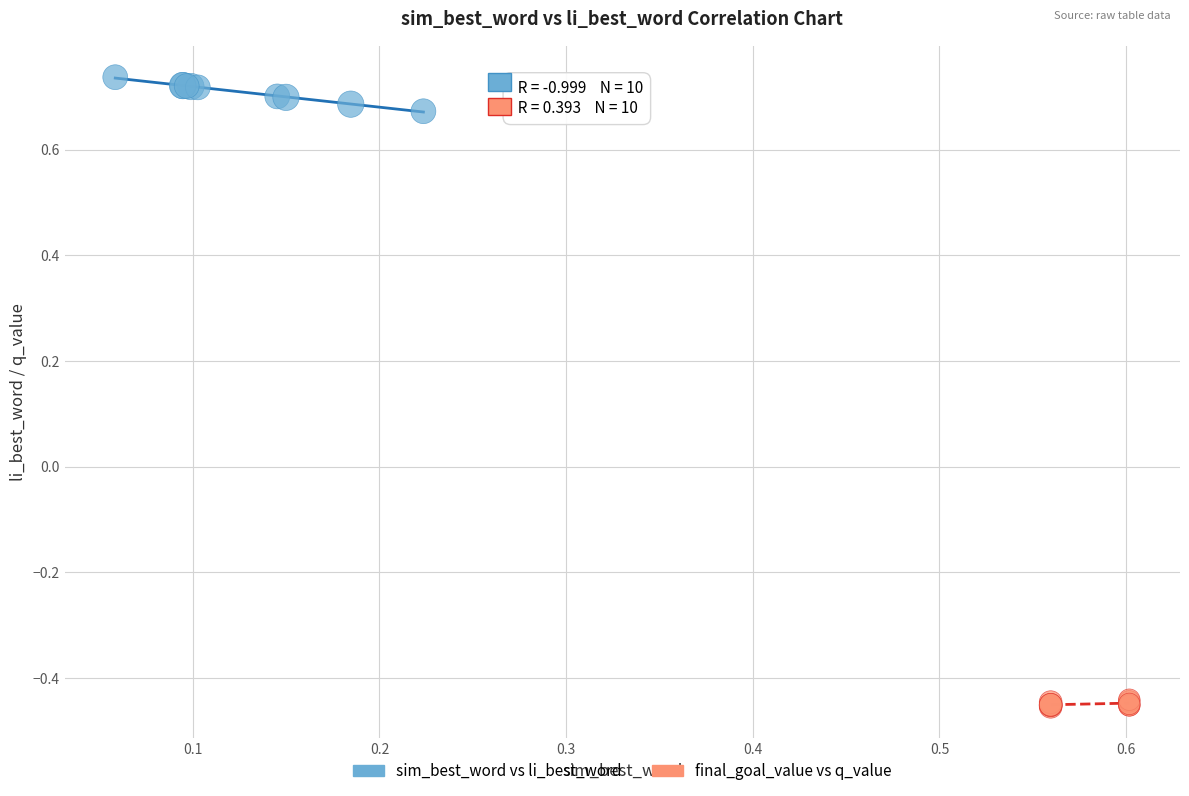

Which series contains the highest Y value?

sim_best_word vs li_best_word